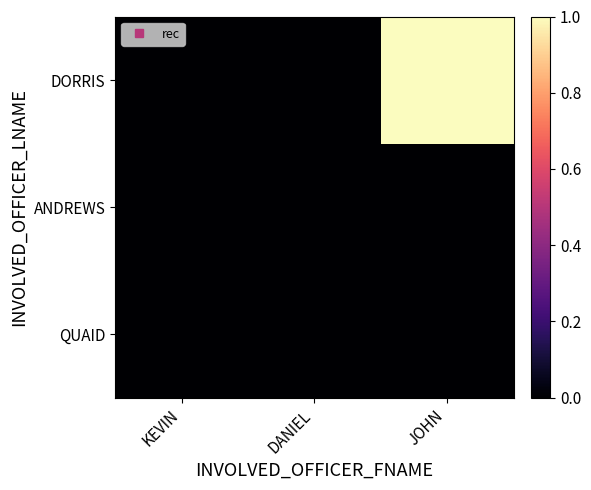

Which category has the lowest value across all series?

KEVIN